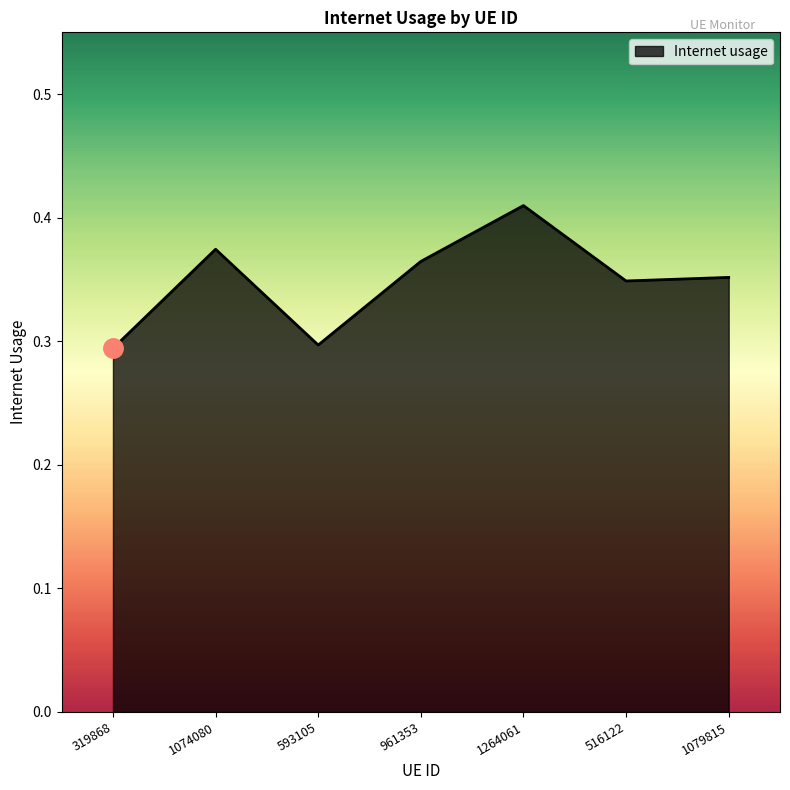

Is it true that the value at 593105 is 0.3?

True